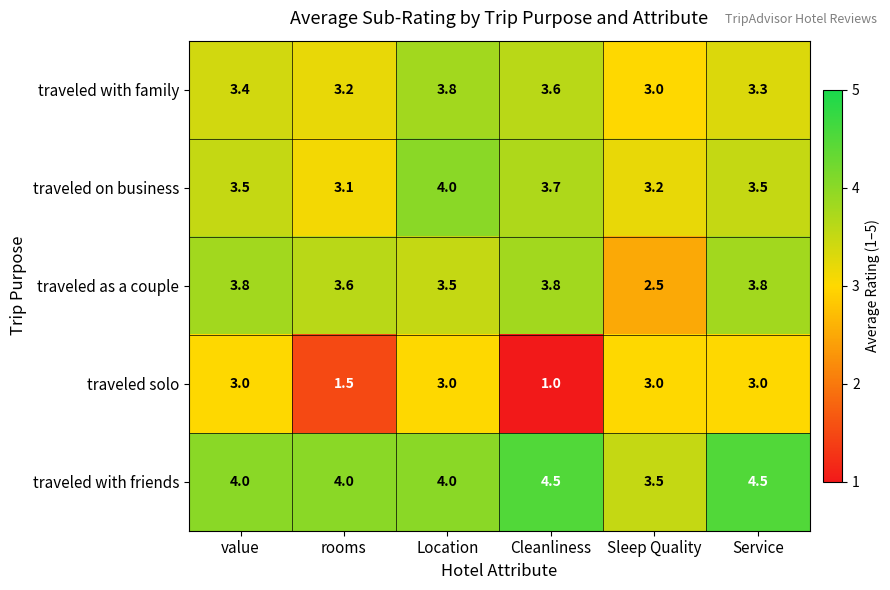

Which series has the largest total across all categories?

traveled with friends